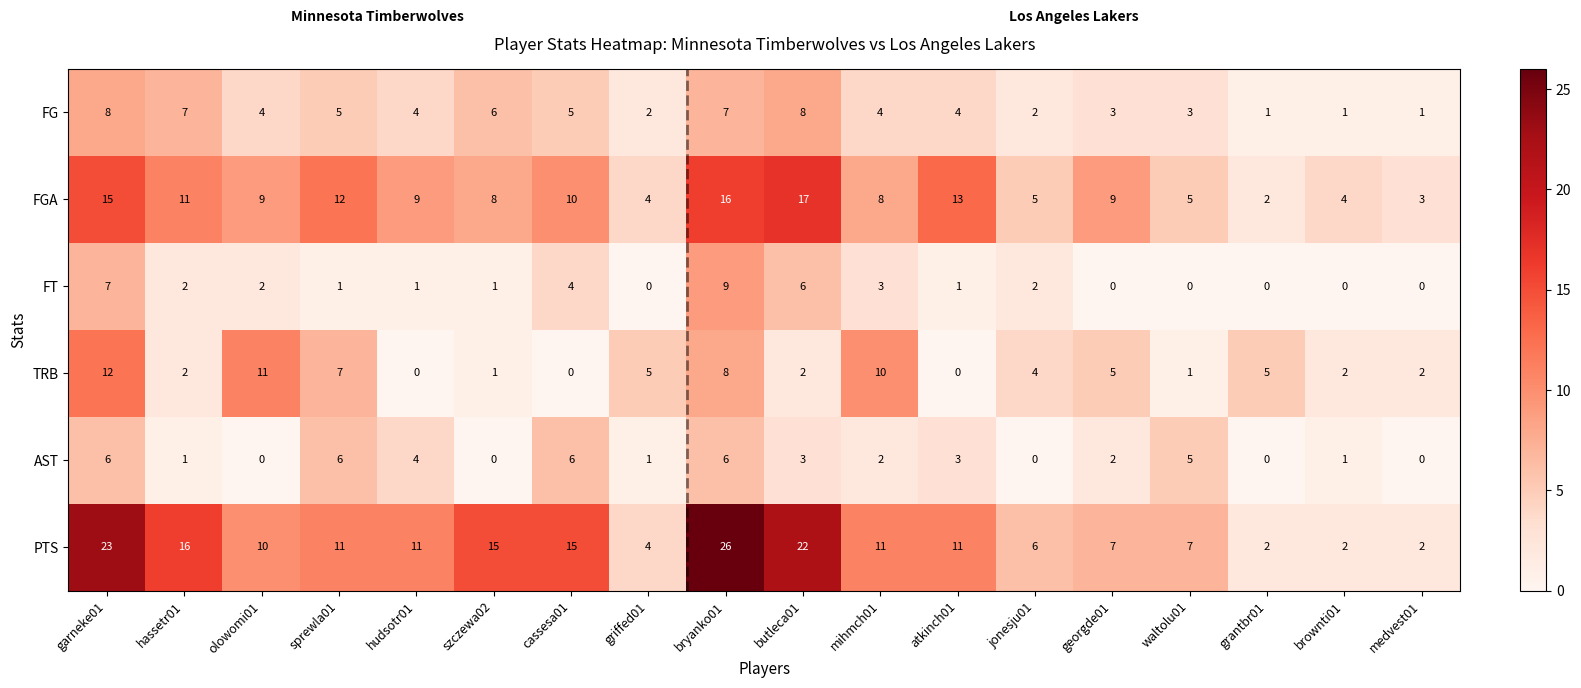

What is the approximate value of PTS at bryanko01?

26